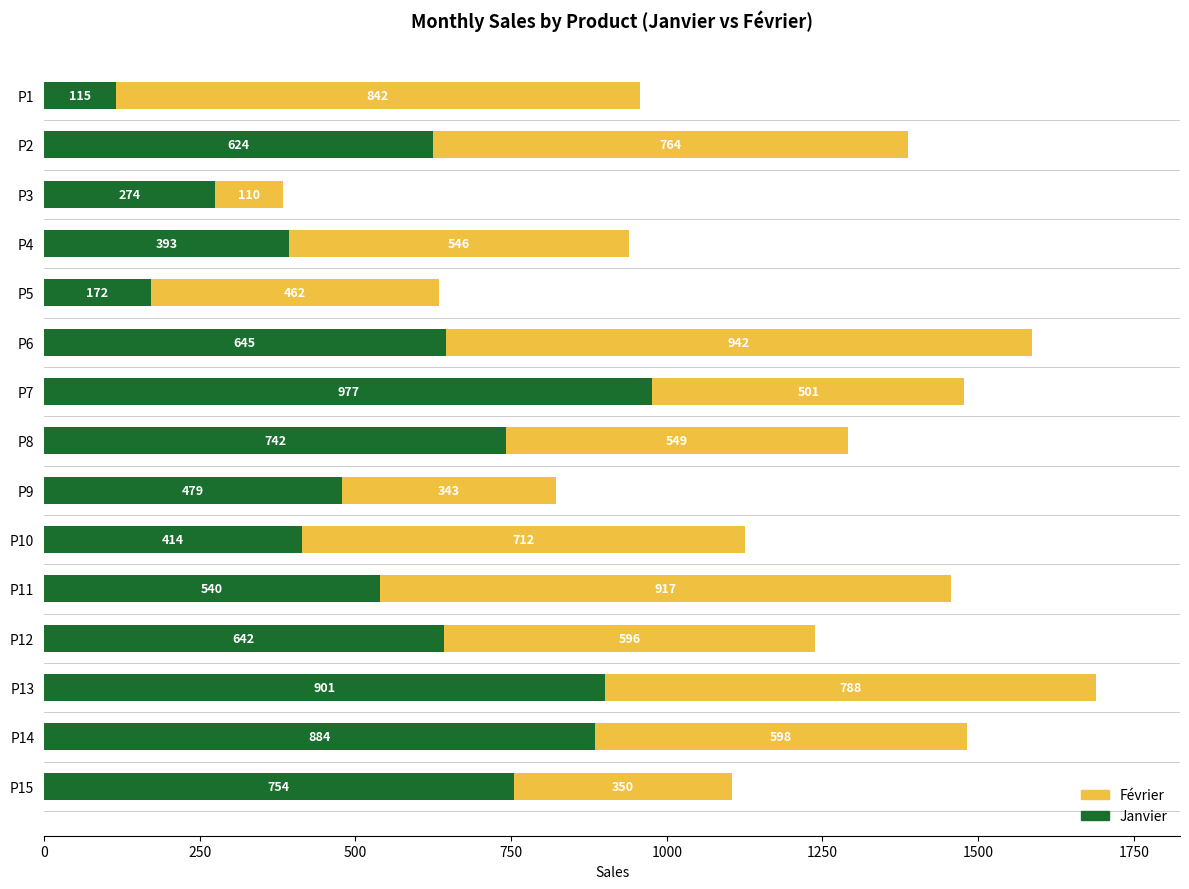

The Janvier series shows 279 at P5. True or false?

False